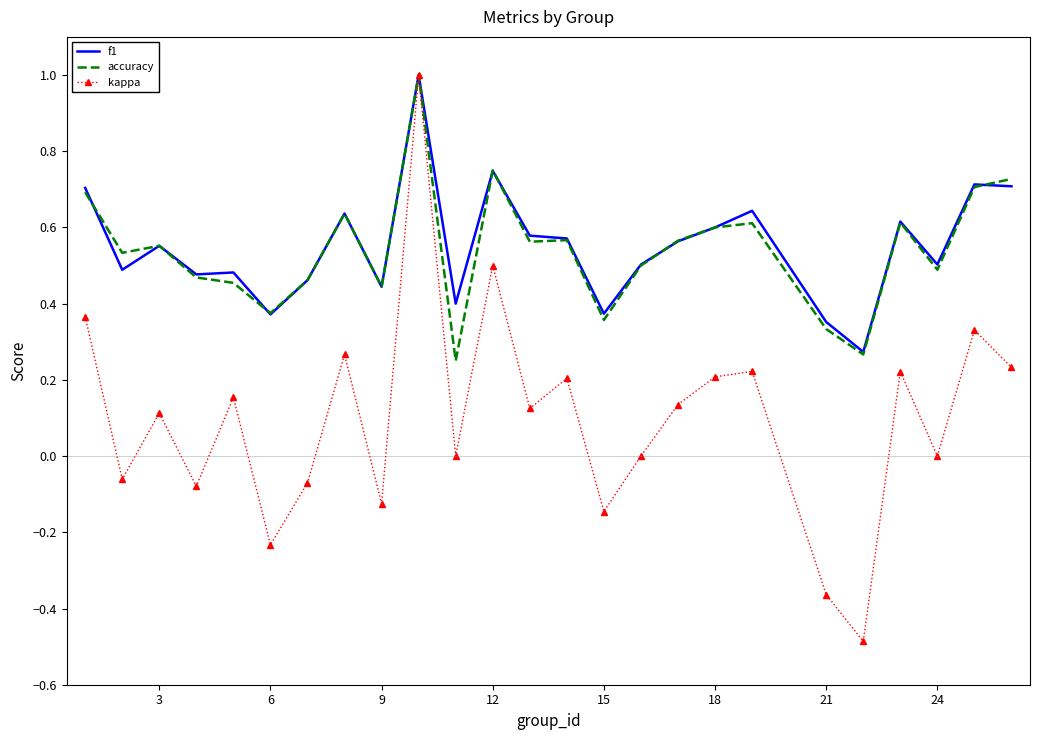

Which series has the largest range (max minus min)?

kappa